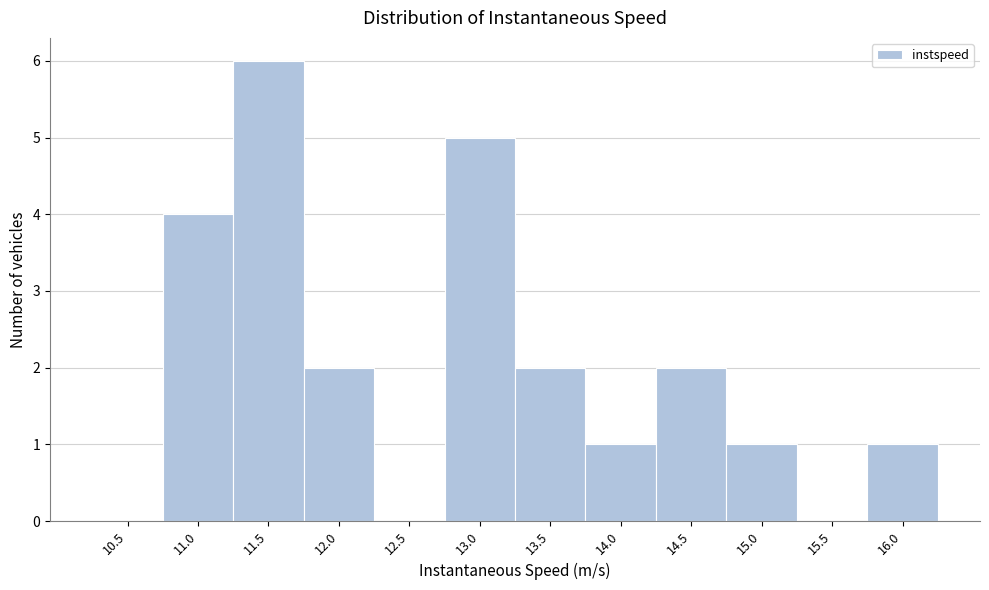

Reading left to right, list all the values displayed in this chart.

10.5=0	11.0=4	11.5=6	12.0=2	12.5=0	13.0=5	13.5=2	14.0=1	14.5=2	15.0=1	15.5=0	16.0=1